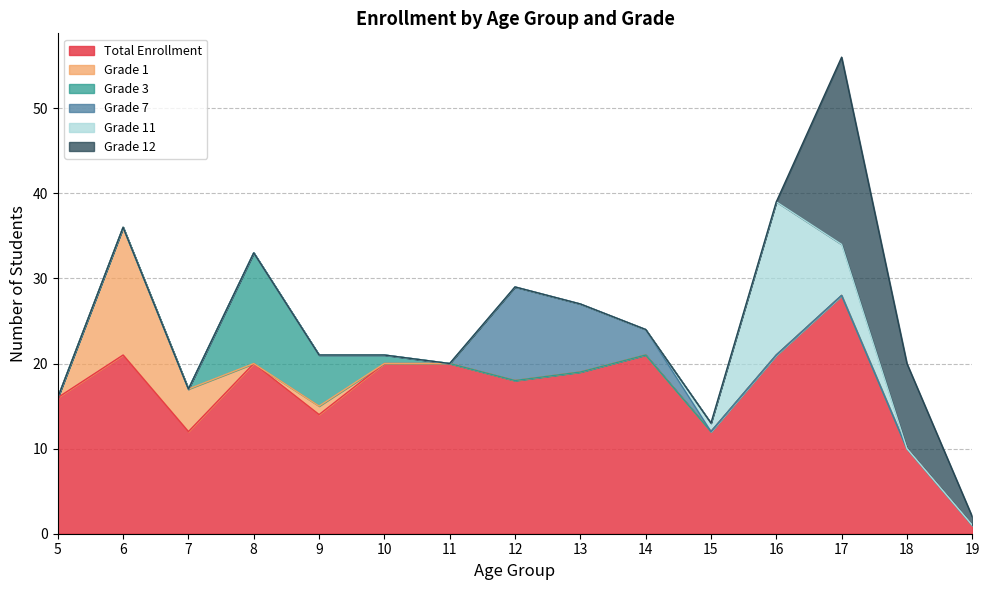

Rank the series by their maximum value, from highest to lowest.

Total Enrollment, Grade 12, Grade 11, Grade 1, Grade 3, Grade 7